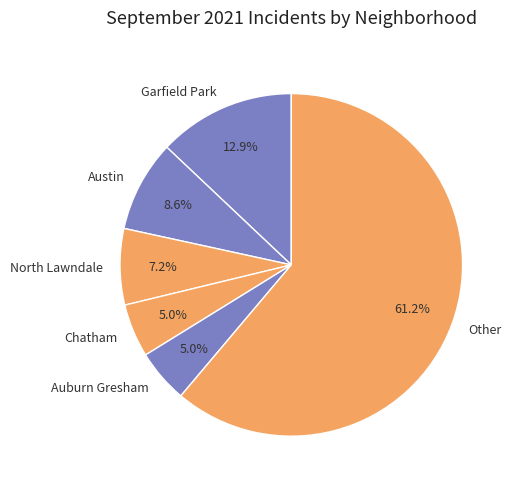

Count the number of slices in the pie.

6